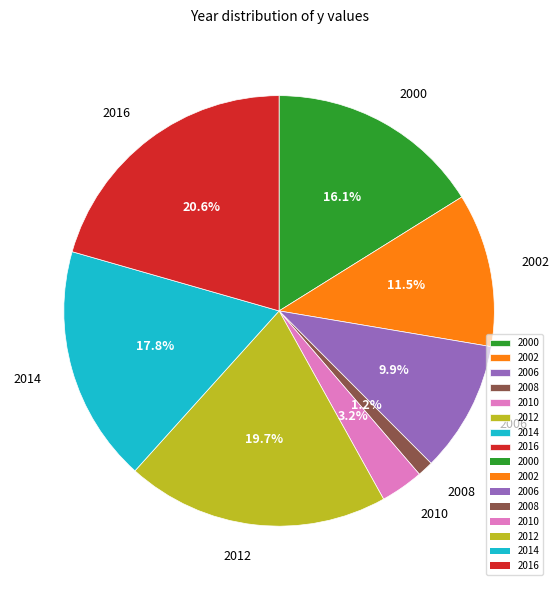

Which has a higher value, 2002 or 2016?

2016